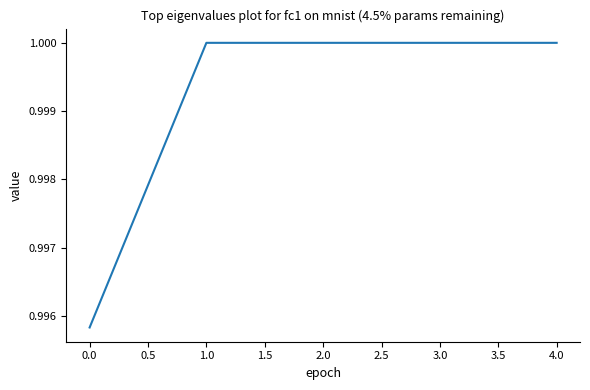

What is the sum of all values?

5.0